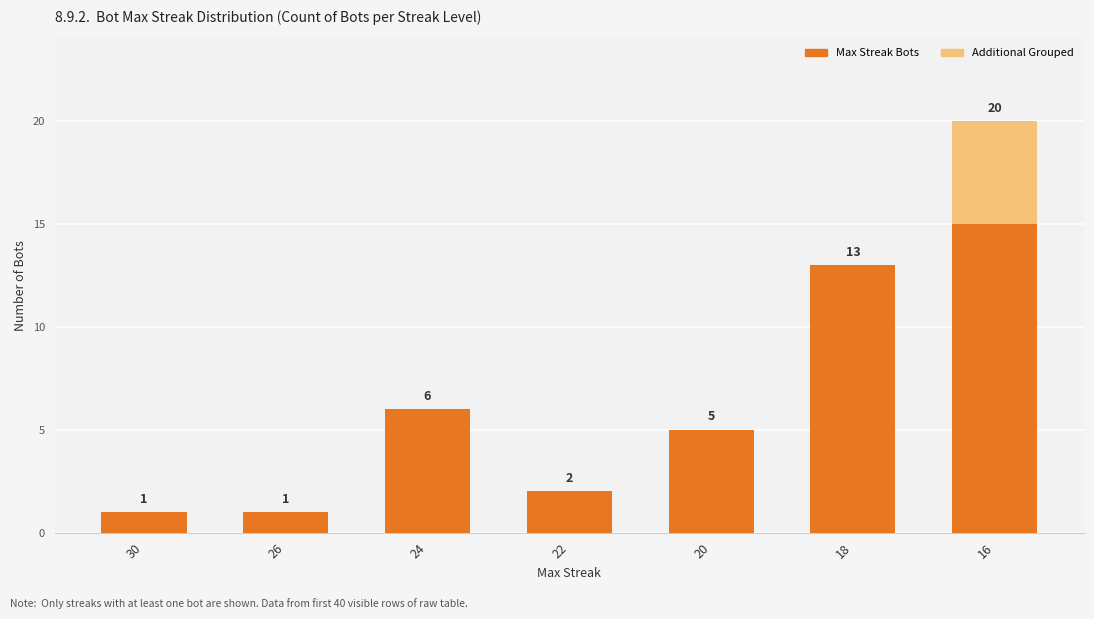

What is the total value across all series at 18?

13